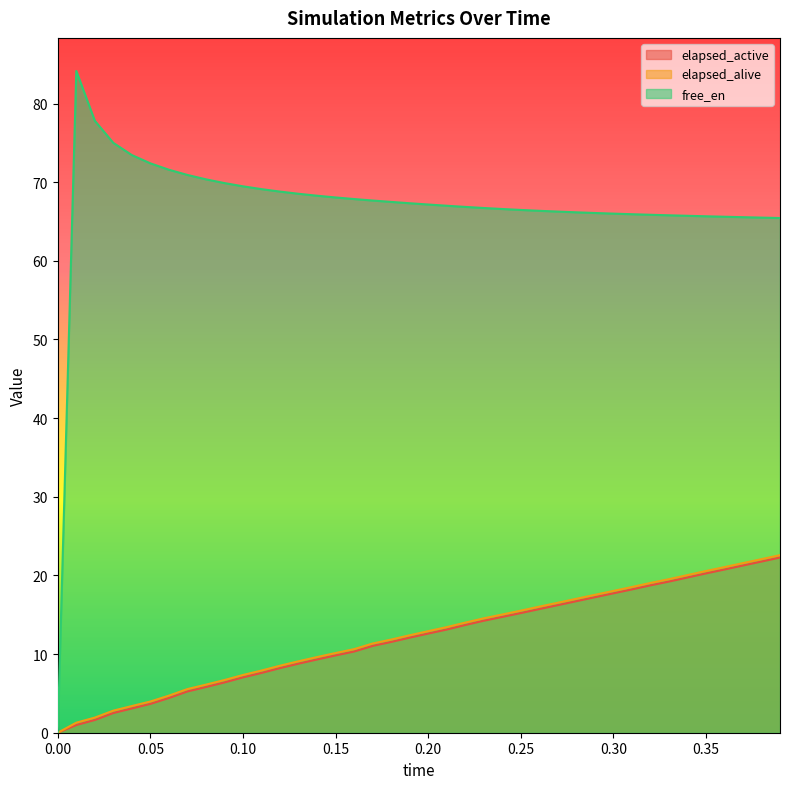

What is the difference between the maximum and minimum values in the elapsed_active series?

22.3